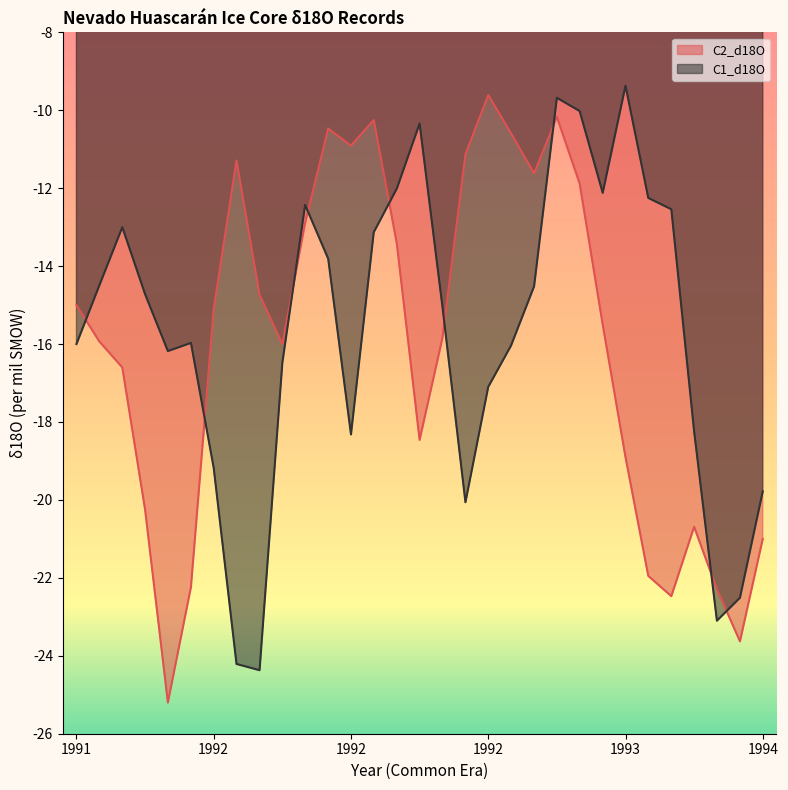

The C2_d18O series shows -22.5 at 1993.167. True or false?

True